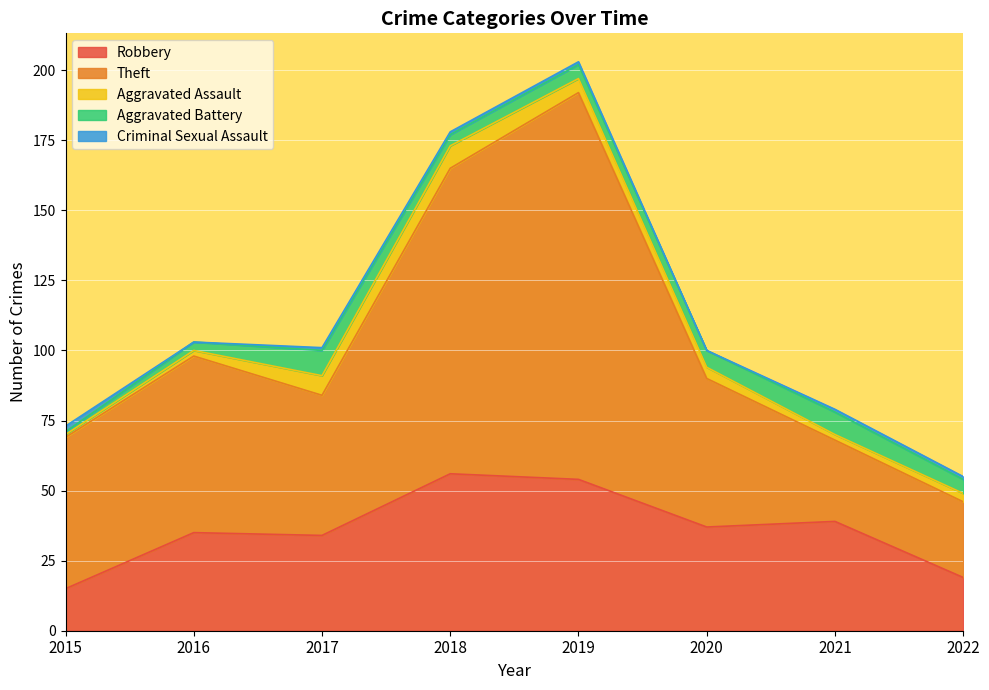

At which label does Theft reach its peak?

2019